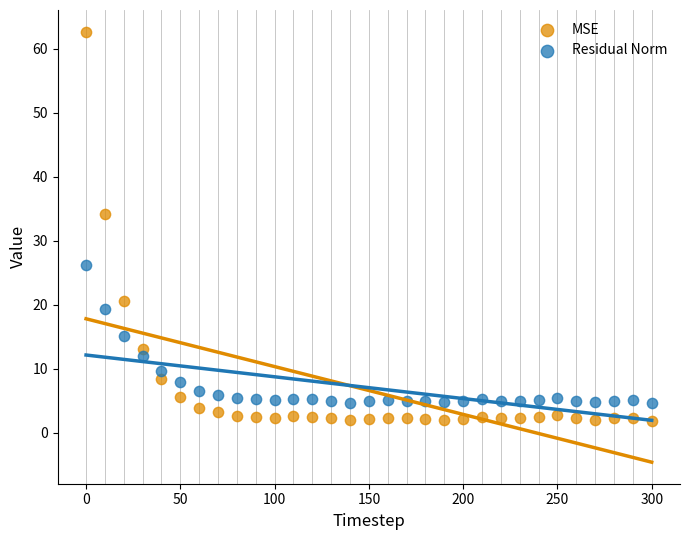

Which series reaches the maximum Y coordinate?

MSE